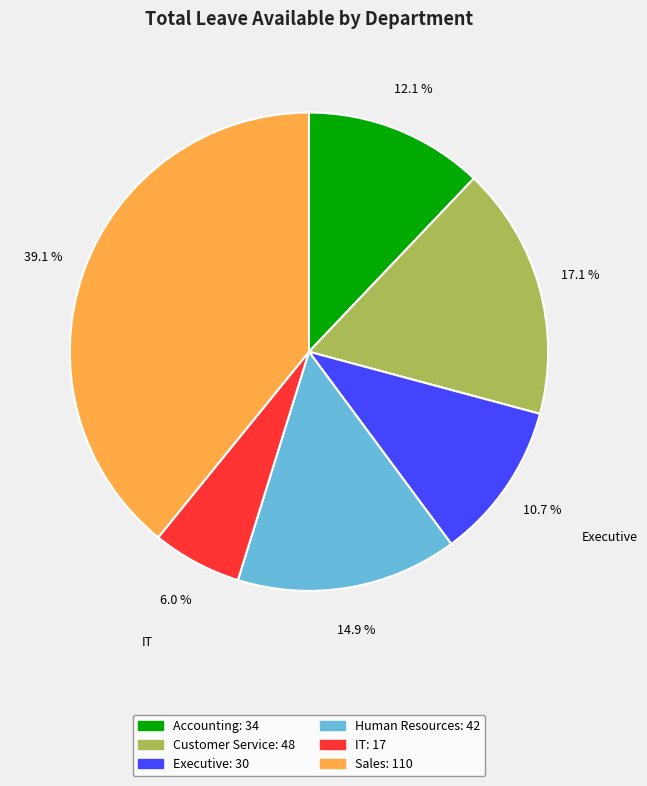

What is the ratio of the value at Sales to the value at Executive?

3.7